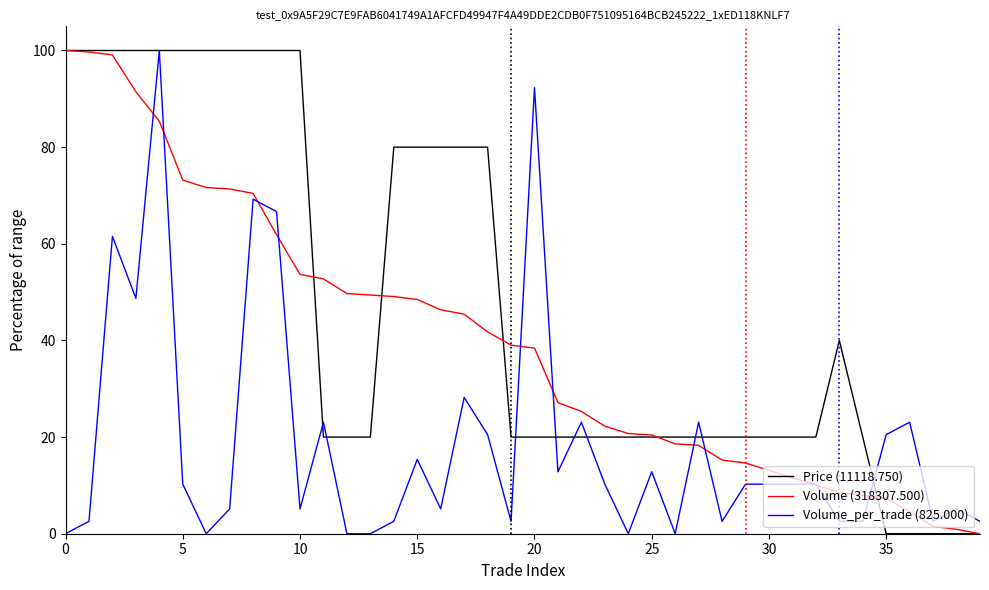

Rank the series by their average value, from lowest to highest.

Volume_per_trade (825.000), Volume (318307.500), Price (11118.750)